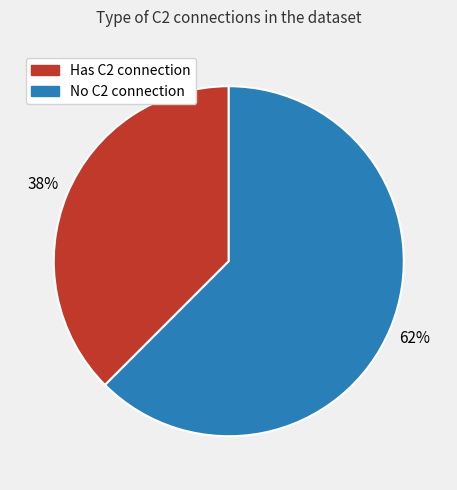

How many segments does this pie chart have?

2